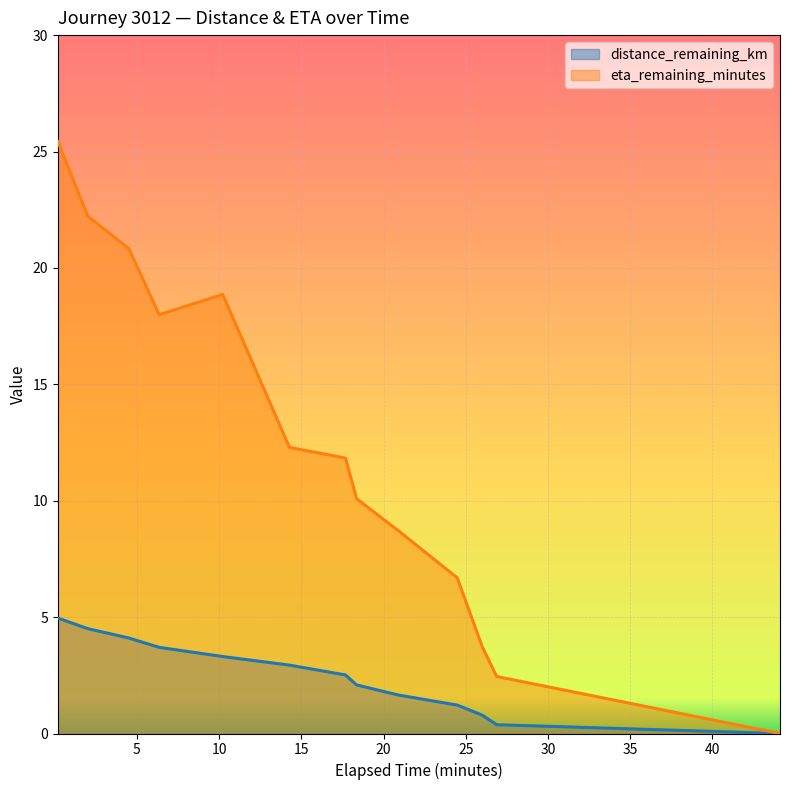

True or false: eta_remaining_minutes and distance_remaining_km cross at least once.

False